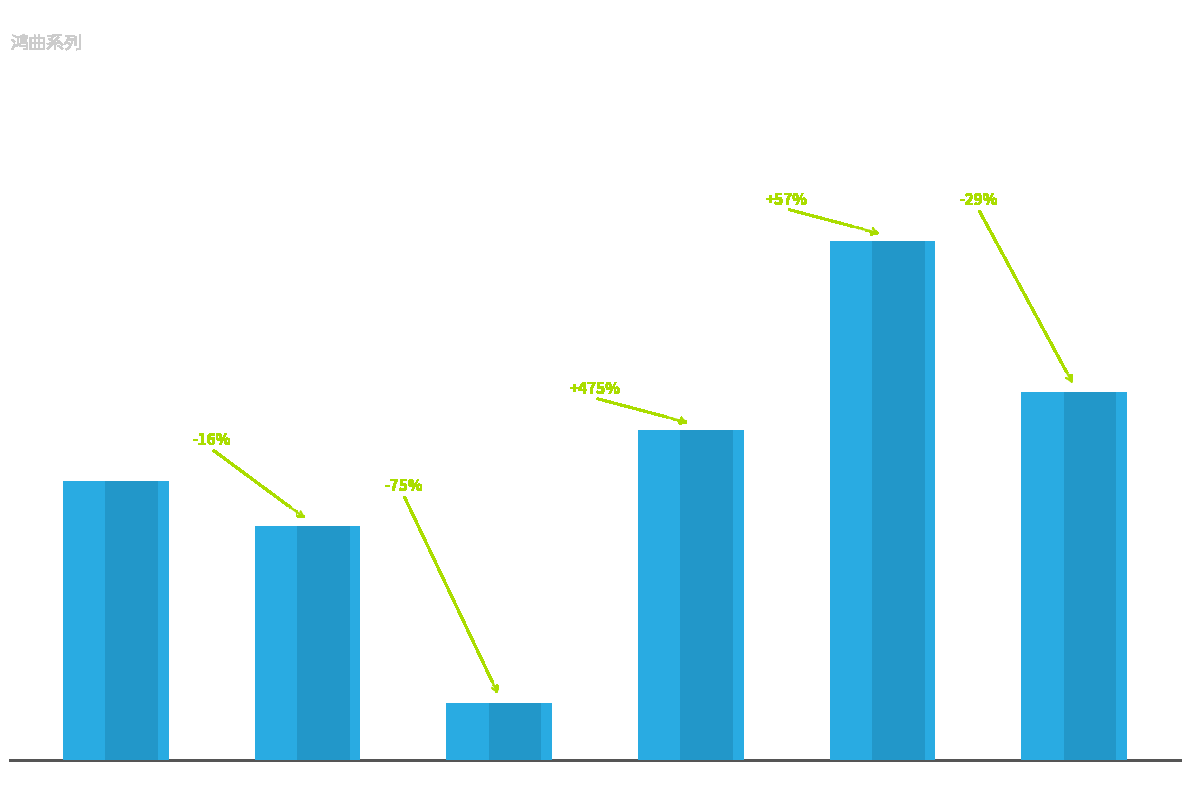

Reading right to left, what are all the values shown in this chart?

孤鸿曲=871571	归鸿曲=1231238	听弹塞上鸿曲=783063	孤鸿曲·秋阴薄薄天风凄=136253	秋鸿曲=554091	春鸿曲=662200